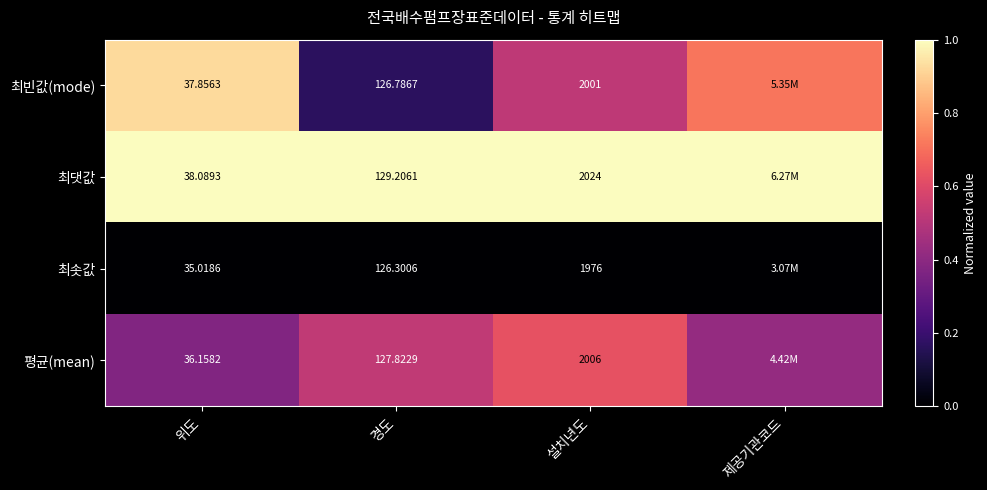

At which label is 평균(mean) closest to 0?

위도